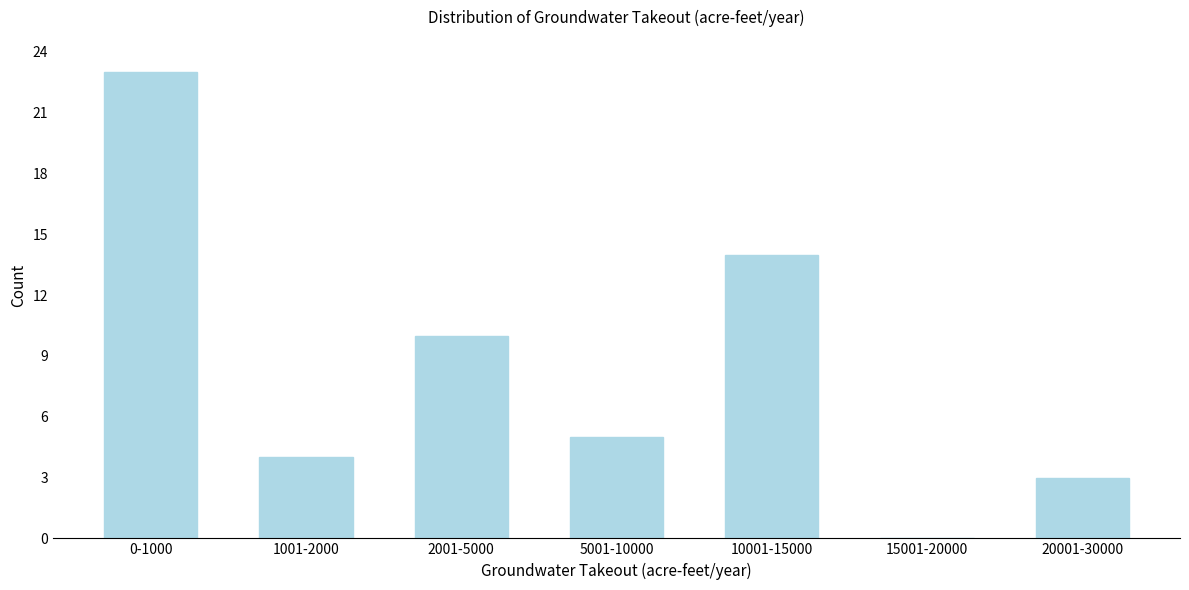

Reading right to left, list all the values displayed in this chart.

20001-30000=3	15001-20000=0	10001-15000=14	5001-10000=5	2001-5000=10	1001-2000=4	0-1000=23